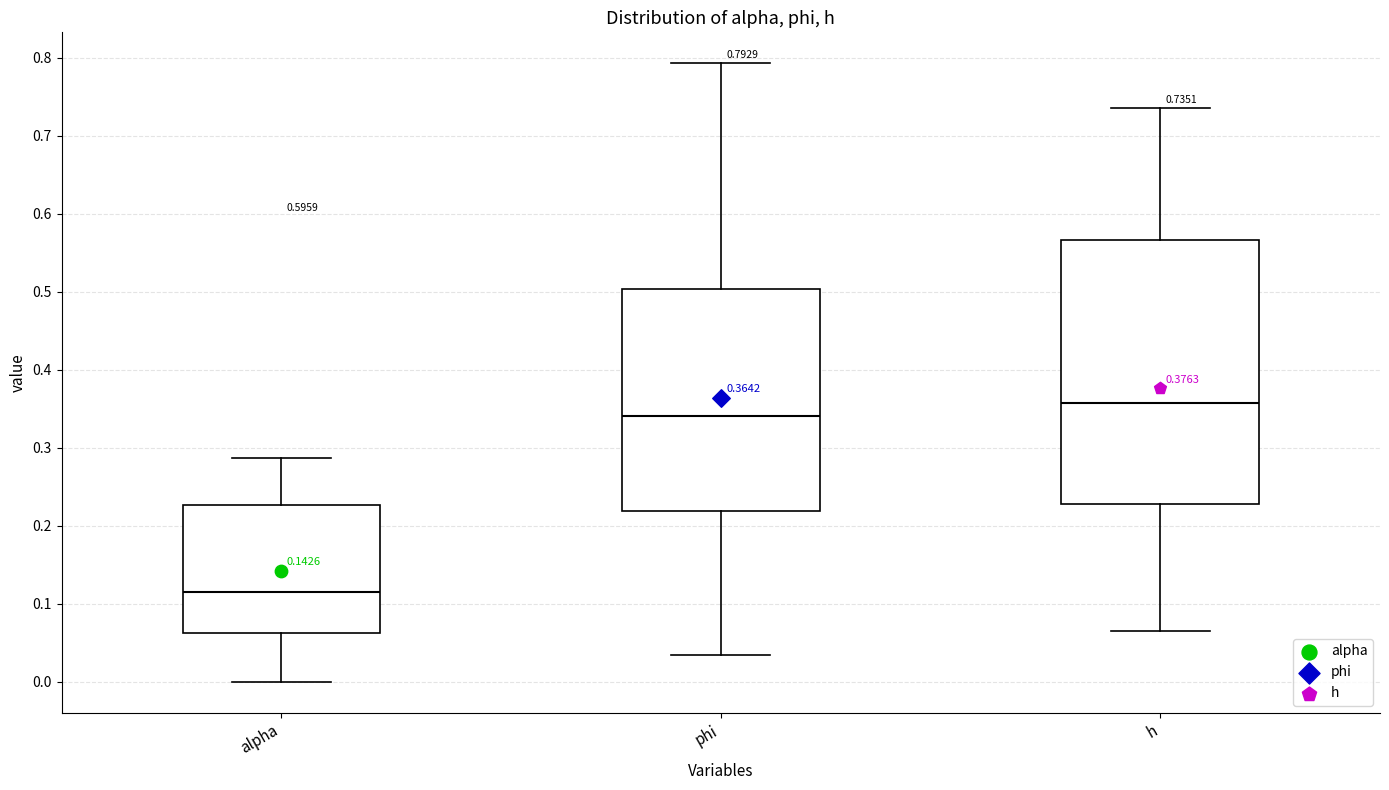

Comparing the boxes themselves (not the whiskers), which one is the tallest?

h